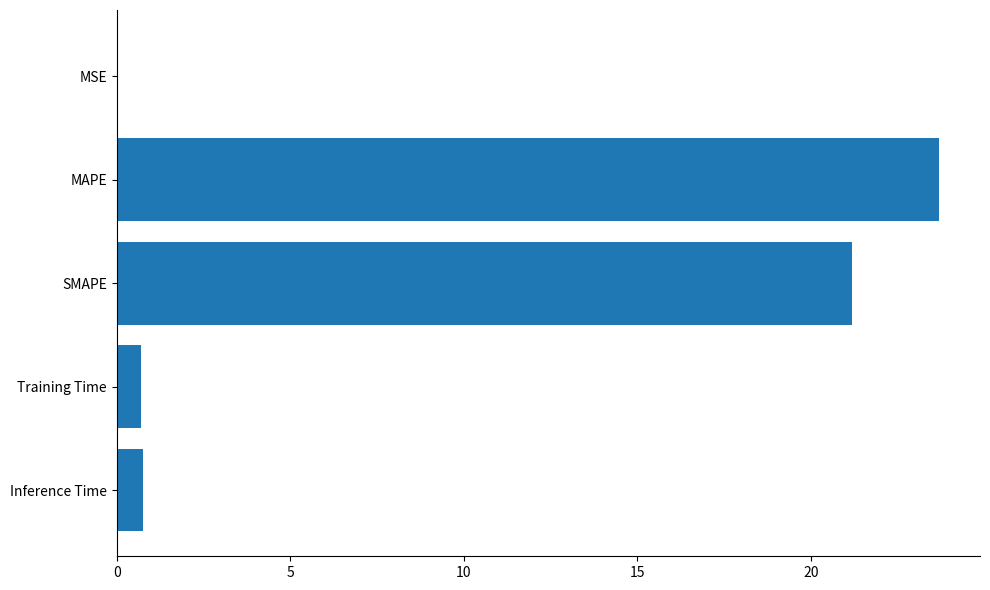

What is the greatest value displayed?

23.7